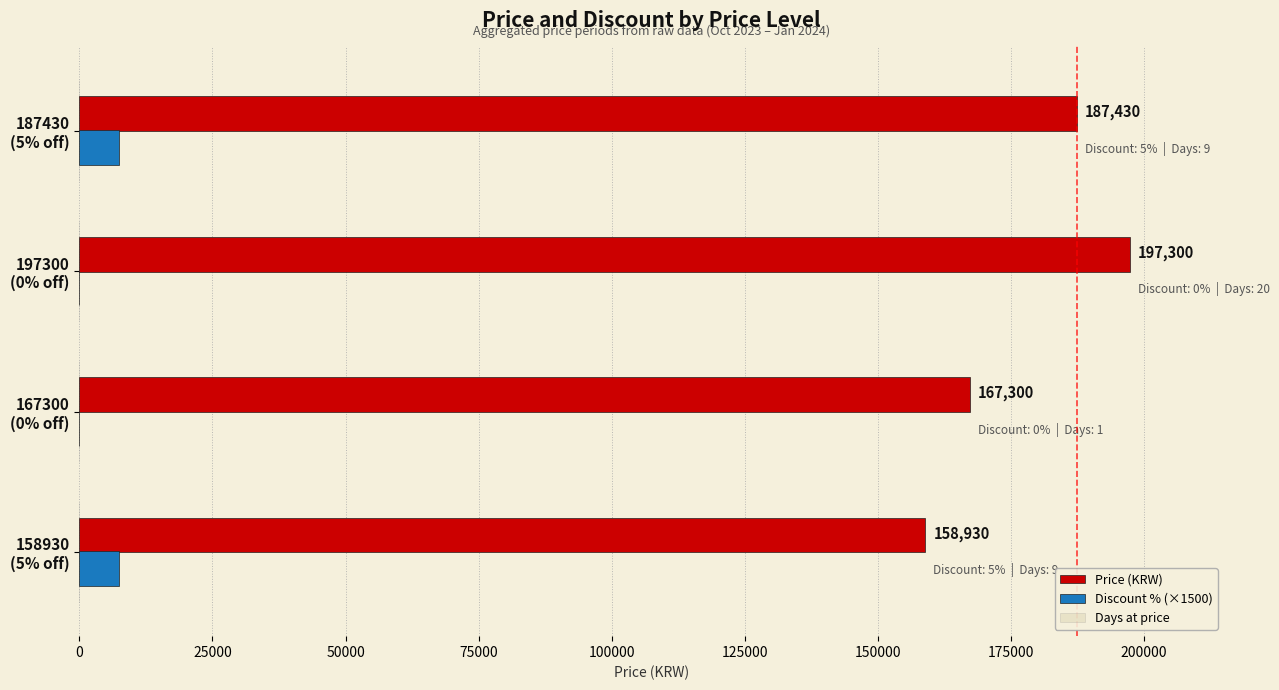

Which series has the largest total across all categories?

Price (KRW)